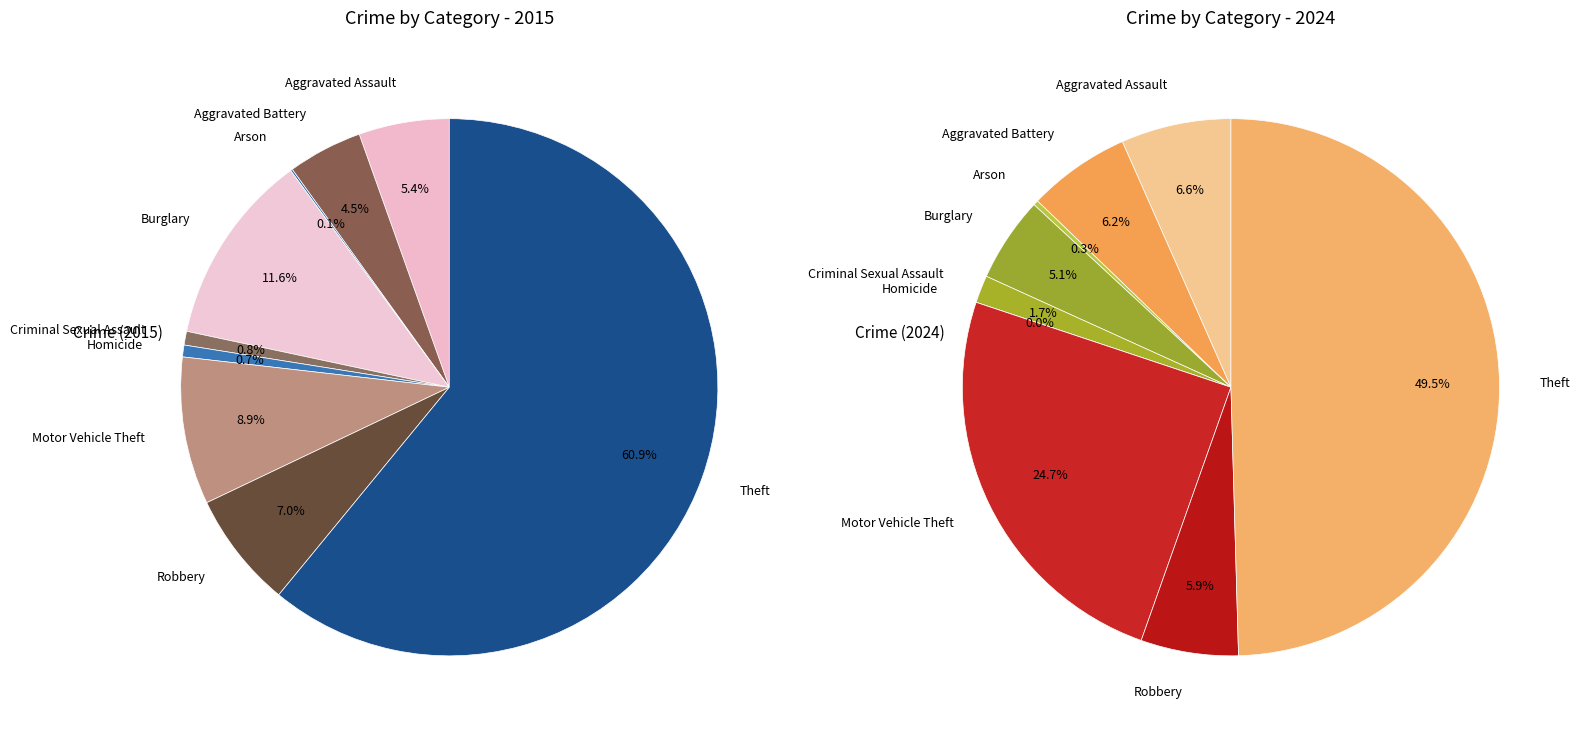

Count the number of slices in the pie.

9